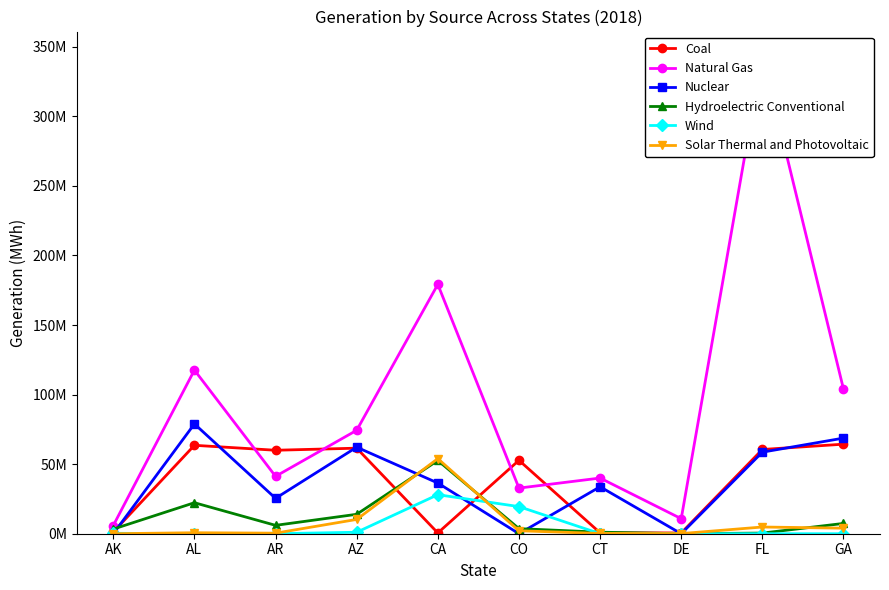

Which label corresponds to the largest value in the chart?

FL